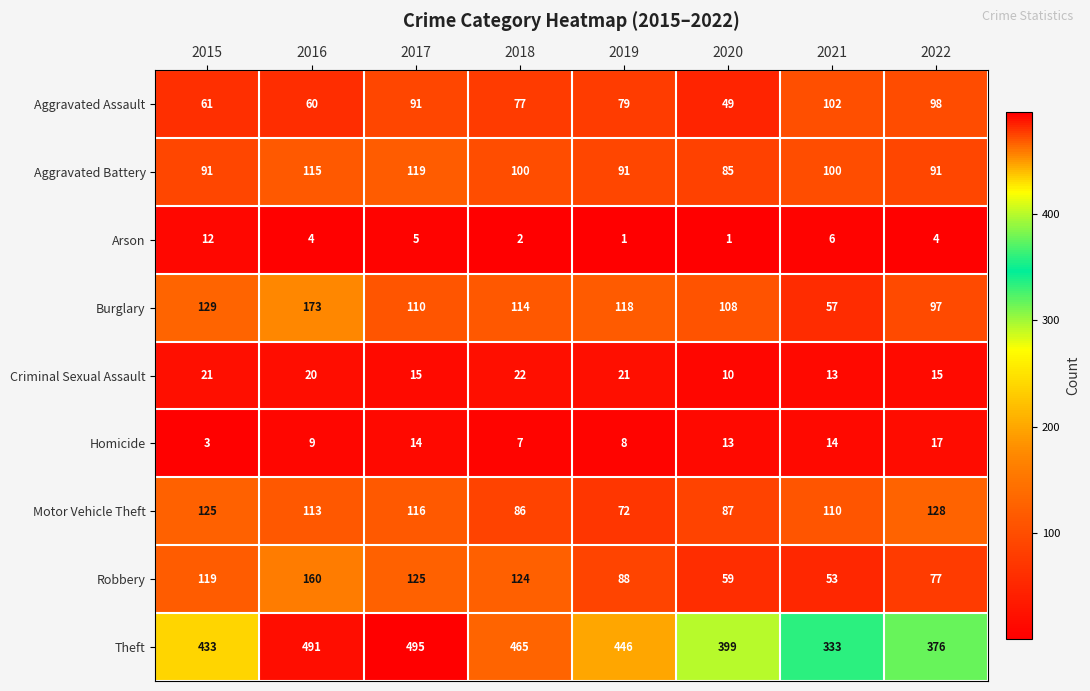

The value of Arson at 2021 is 6. True or false?

True